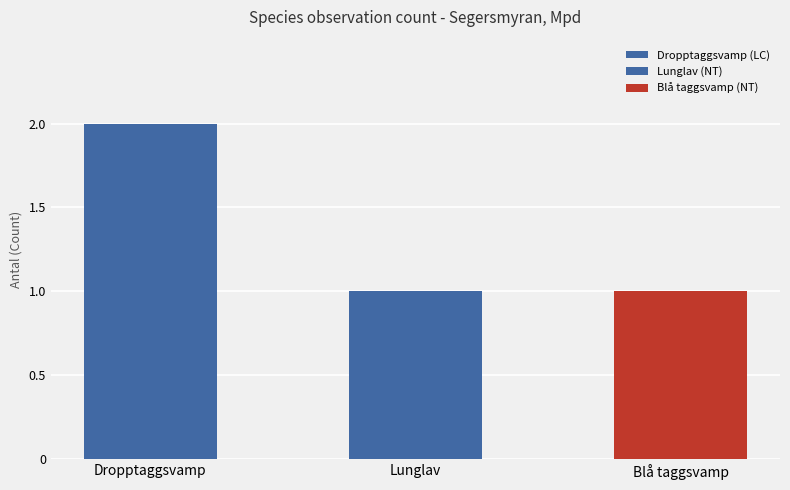

The chart shows a value of 1 at Blå taggsvamp. True or false?

True